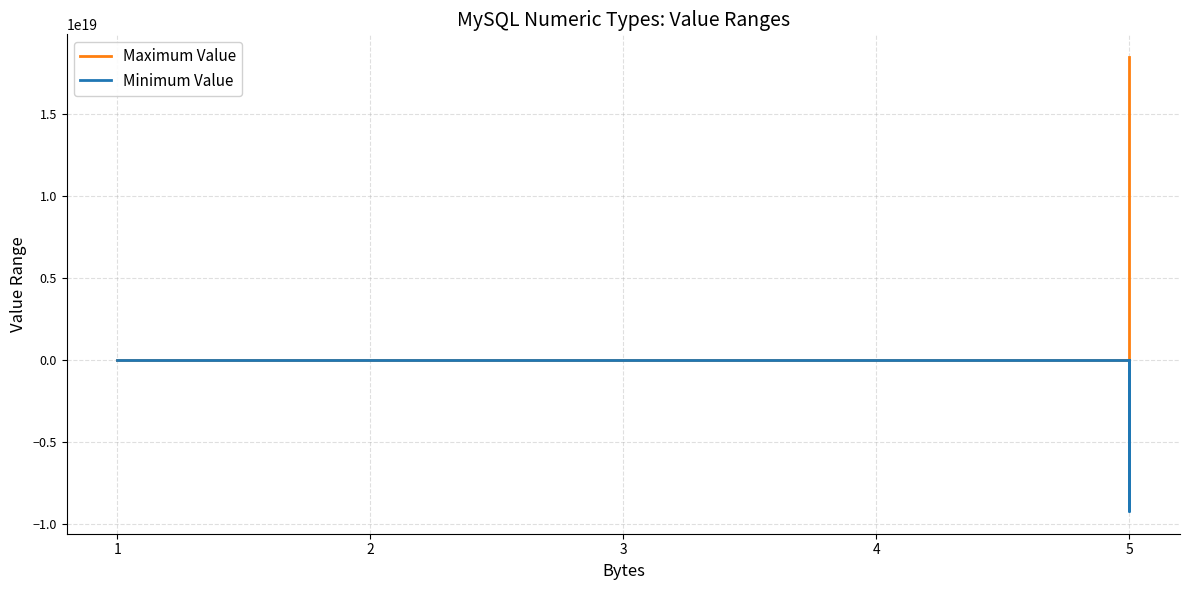

Which series has the largest total across all categories?

Maximum Value